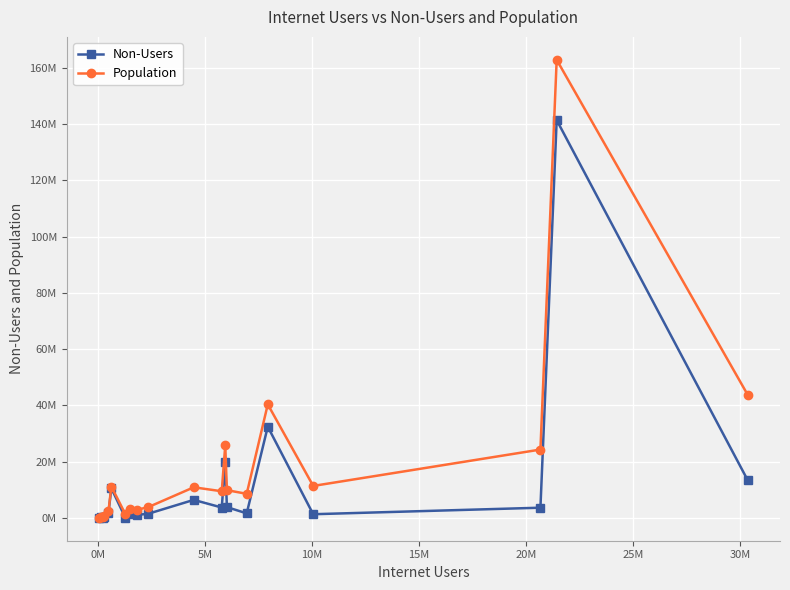

True or false: Non-Users and Population intersect in this chart.

False